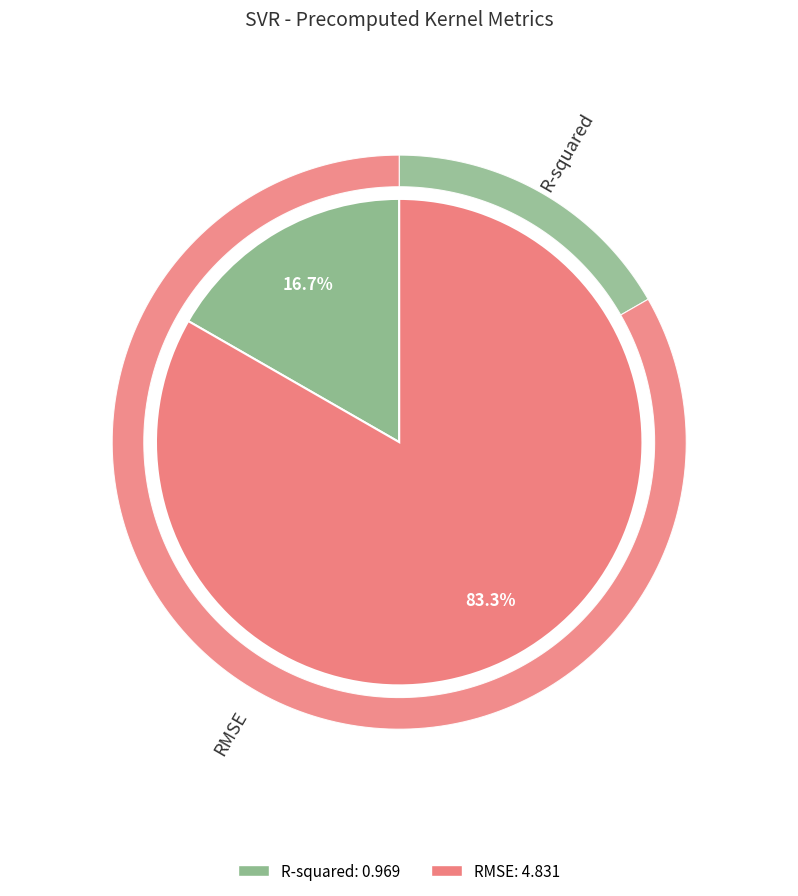

What is the change in value from R-squared to RMSE?

+3.9